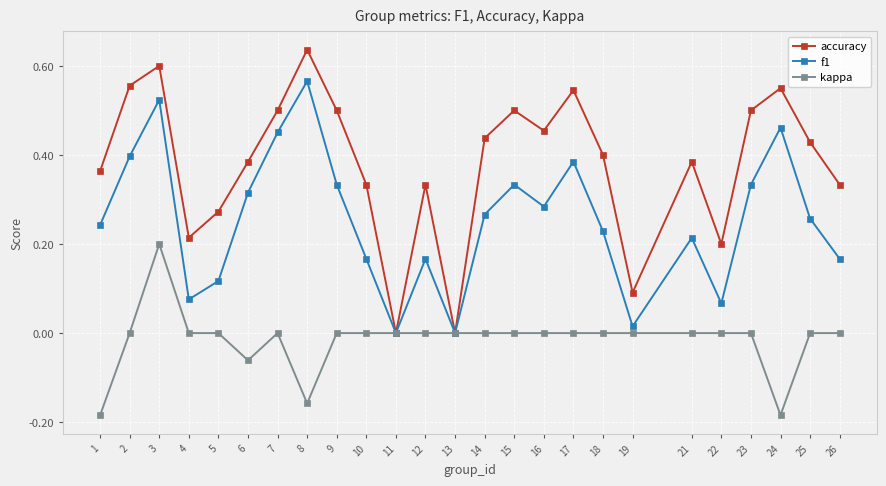

In accuracy, how many points are higher than both neighbors (excluding endpoints)?

7